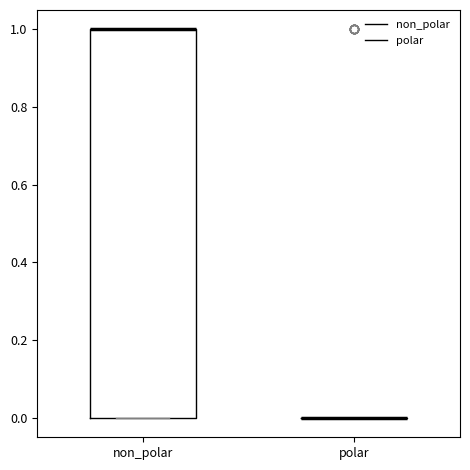

Which box is the tallest, from its lower edge to its upper edge?

non_polar